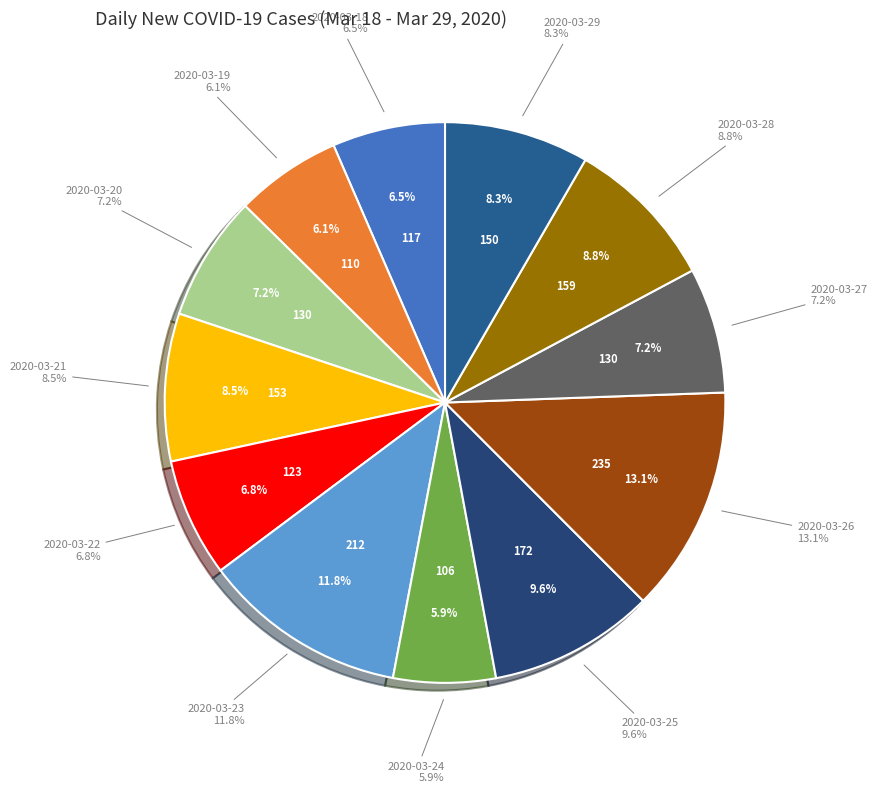

How many segments does this pie chart have?

12